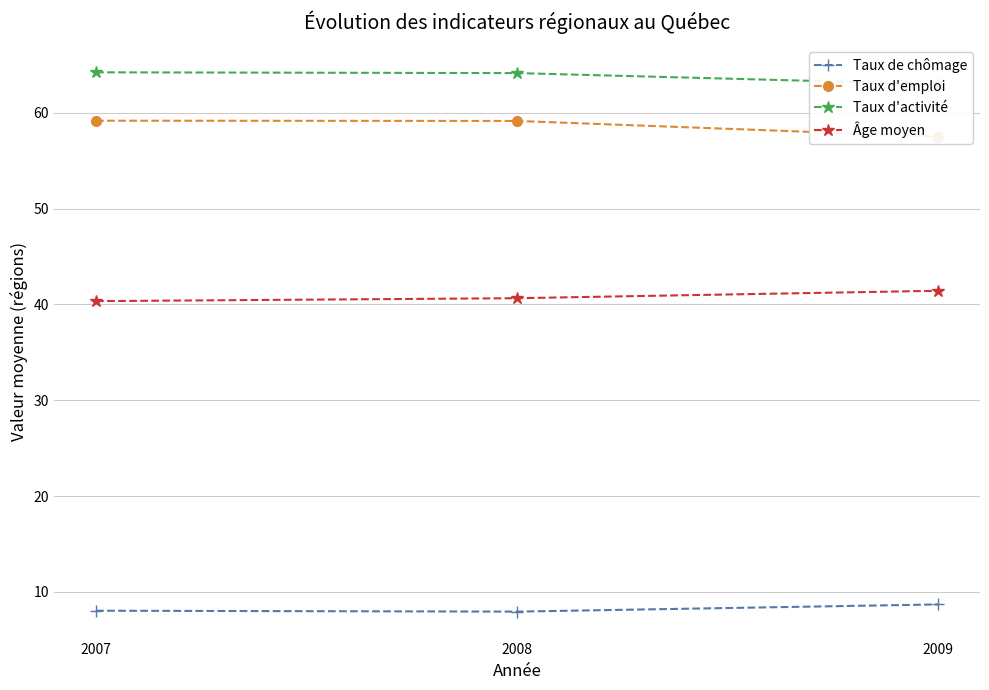

Between 2008 and 2009, which is larger?

2009